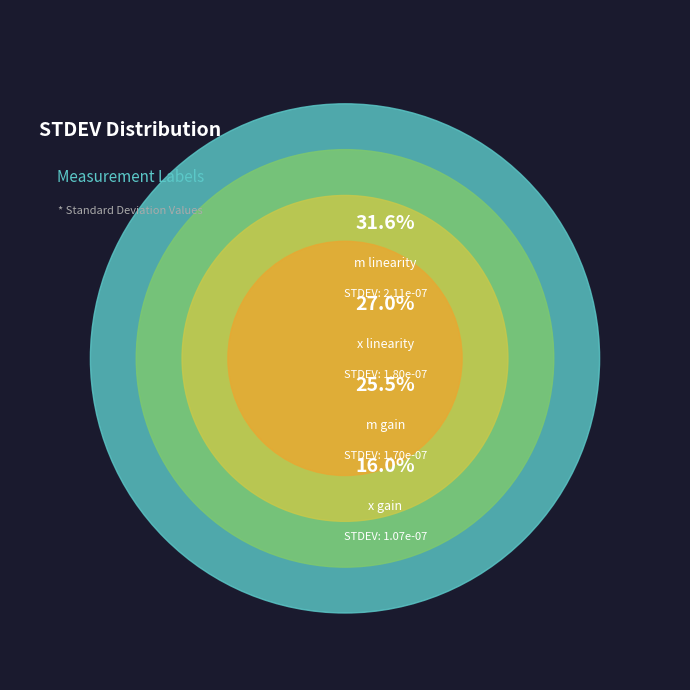

To the nearest percent, what is the difference between the largest and smallest slice percentages?

16%